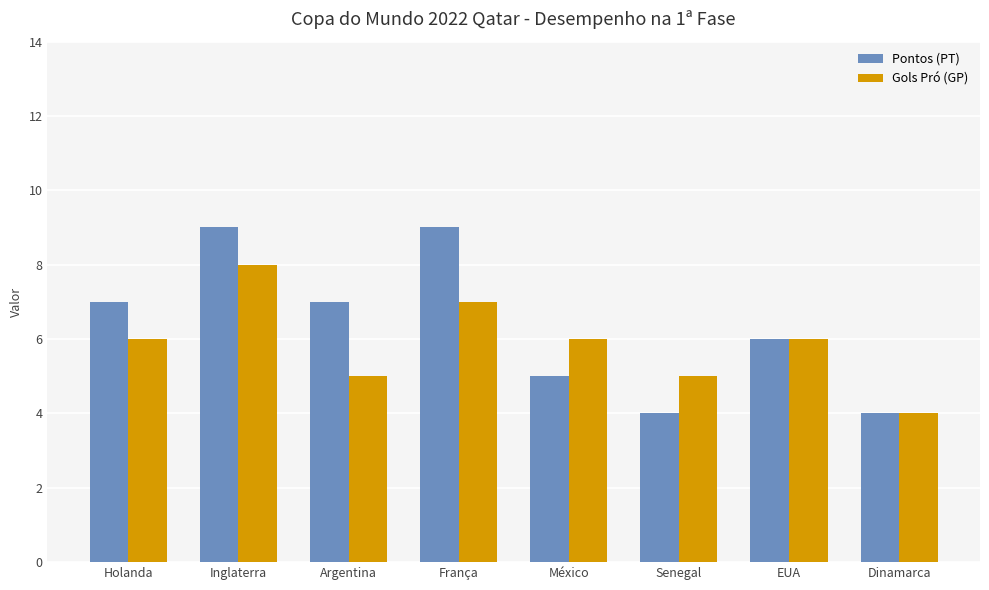

List the series in order of their overall mean, lowest first.

Gols Pró (GP), Pontos (PT)